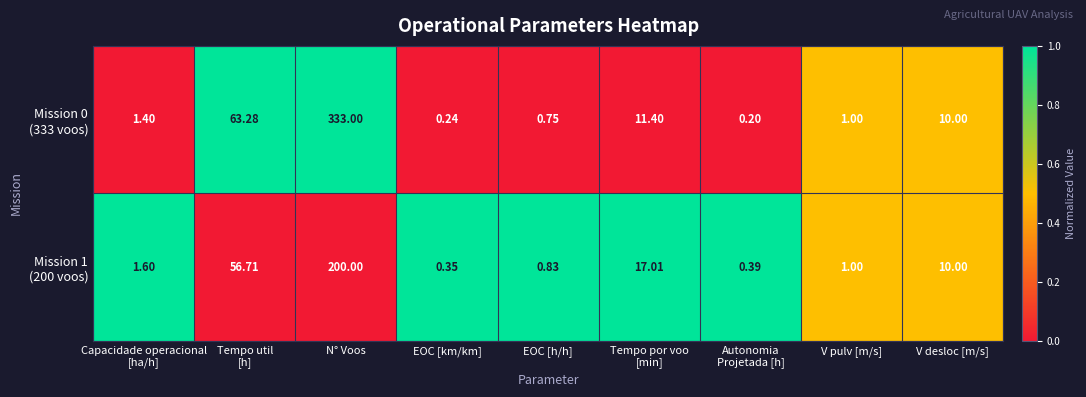

Which category has the highest value across all series?

N° Voos